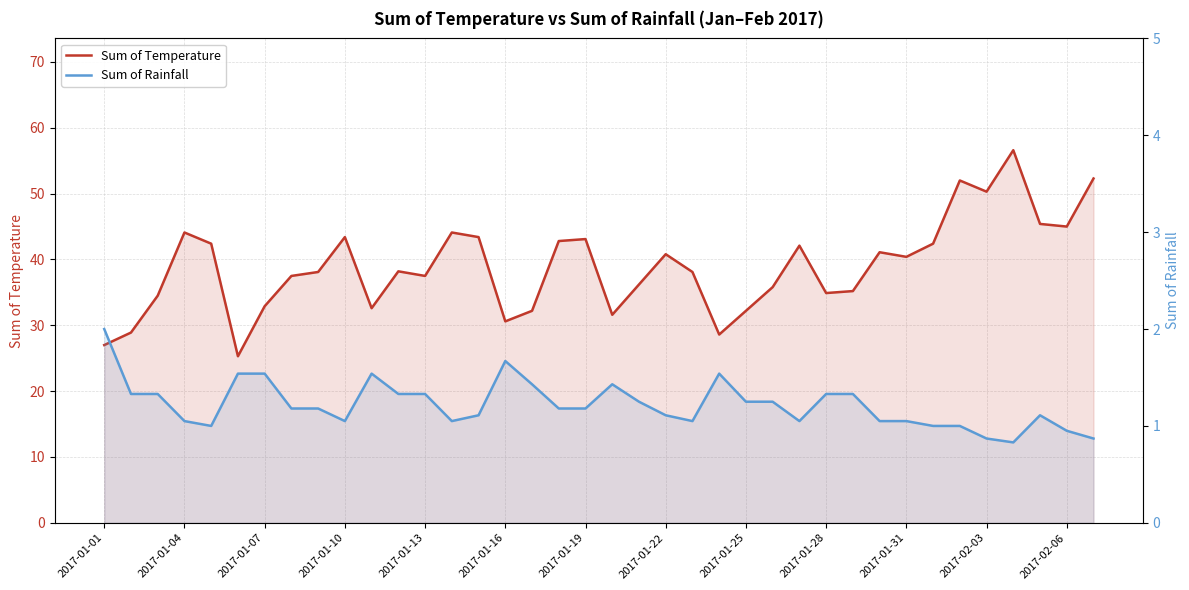

Is it true that Sum of Temperature equals 22.5 at 31?

False